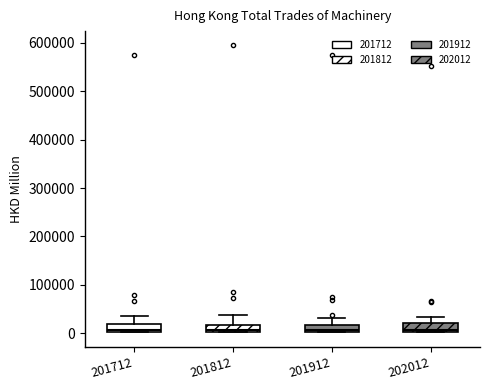

Where does the median line of the box at x = 201912 sit on the y-axis? The values are not printed on the chart, so give them approximately, as read against the axis.

10000